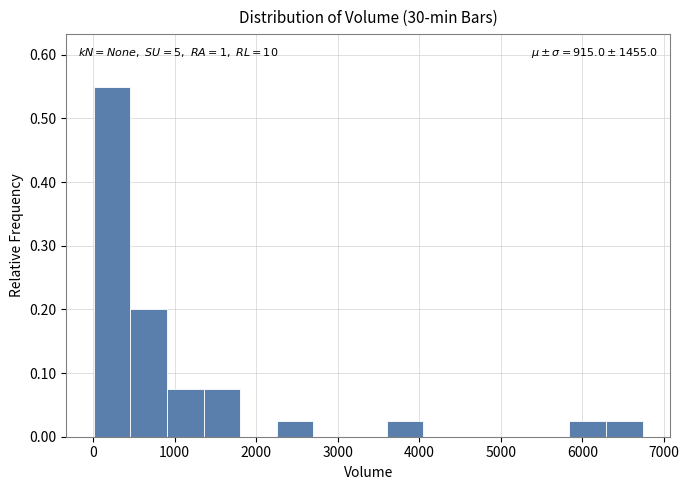

Over which range of the x-axis is the bar tallest?

0 to 500